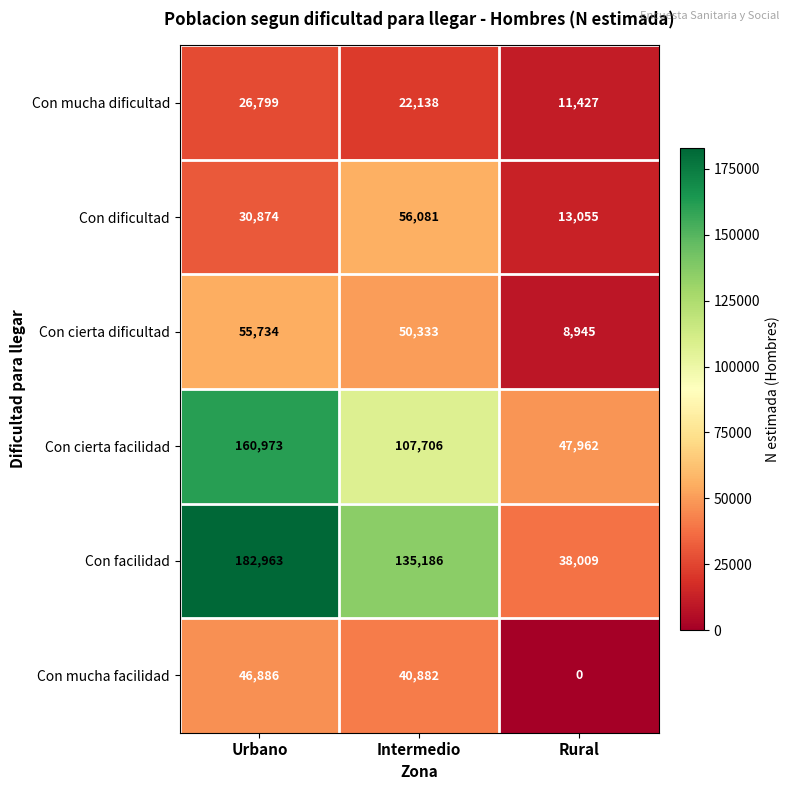

What is the sum of the Con cierta dificultad values at Urbano and Intermedio?

106067